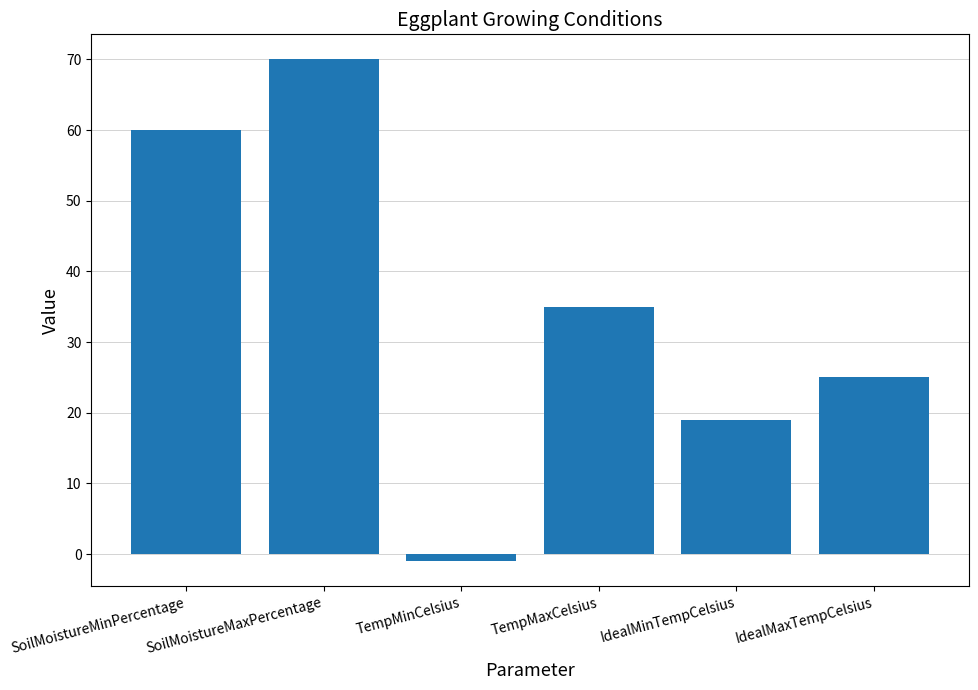

What is the average value?

35